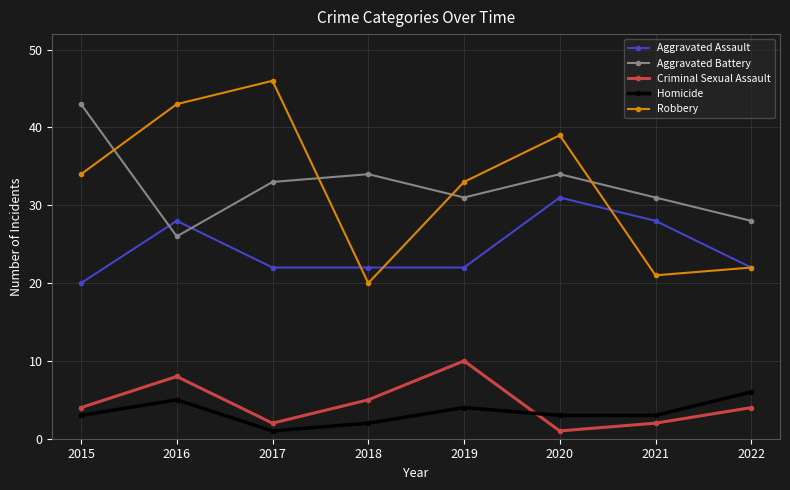

Is the value of Criminal Sexual Assault at 2016 greater than the value of Aggravated Assault at 2022?

No